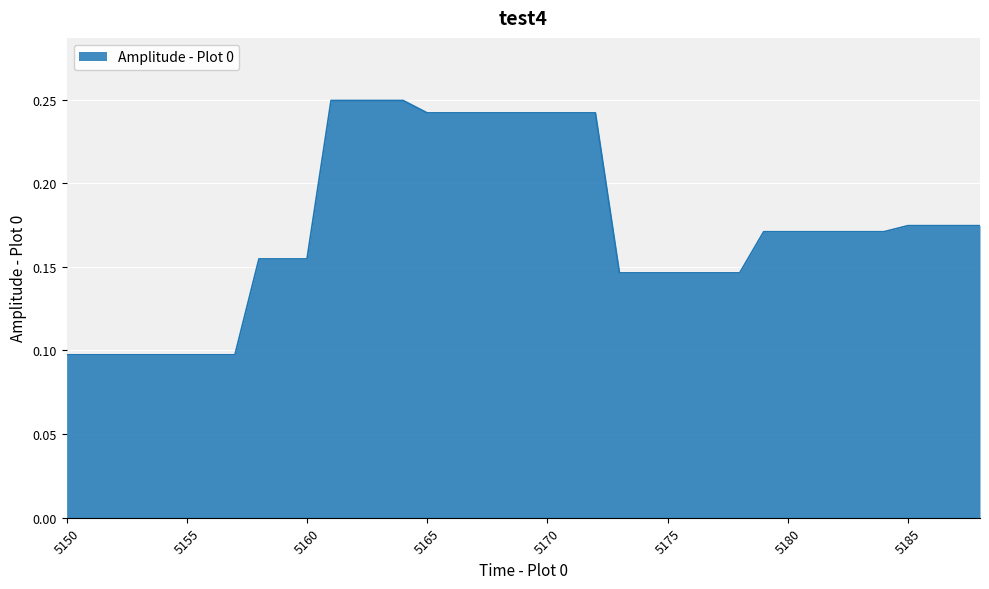

What is the average value?

0.2